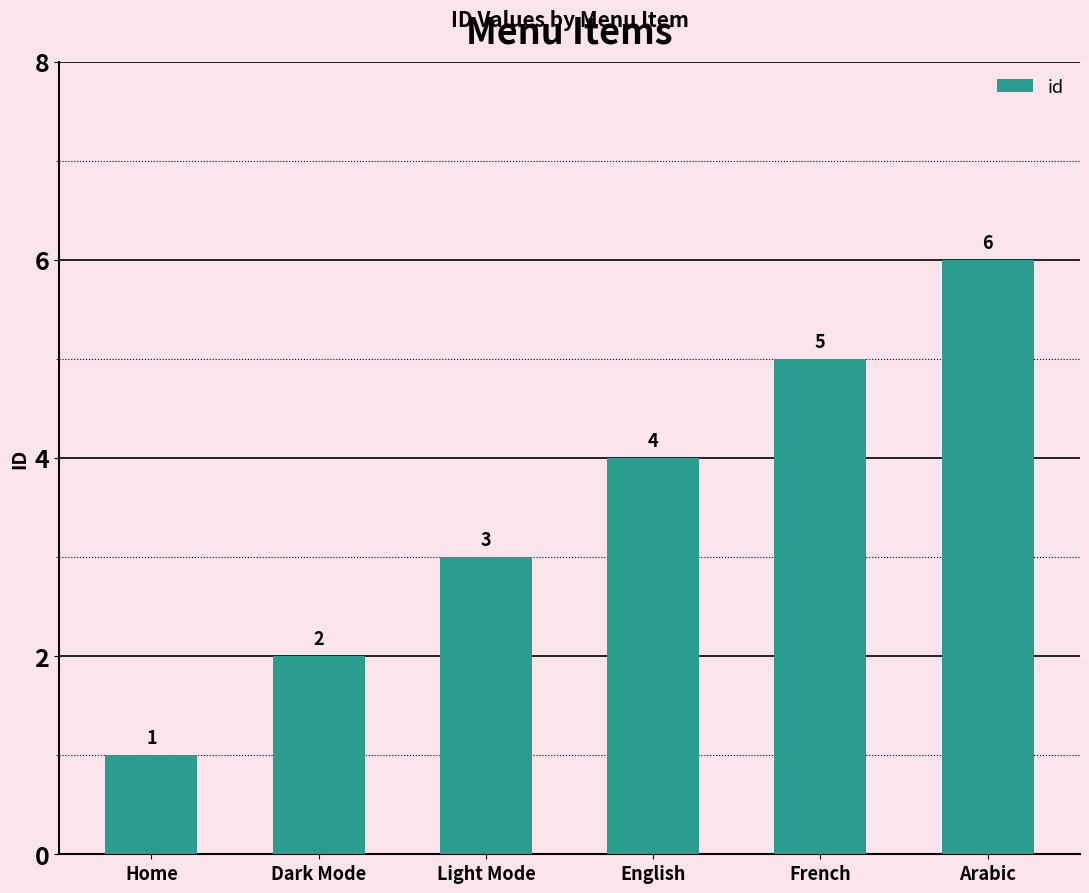

The value at Light Mode is 3. True or false?

True